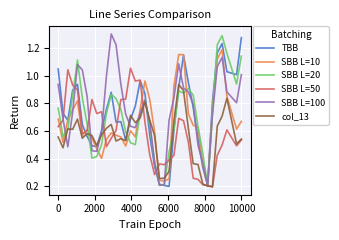

In SBB L=20, how many points are higher than both neighbors (excluding endpoints)?

6